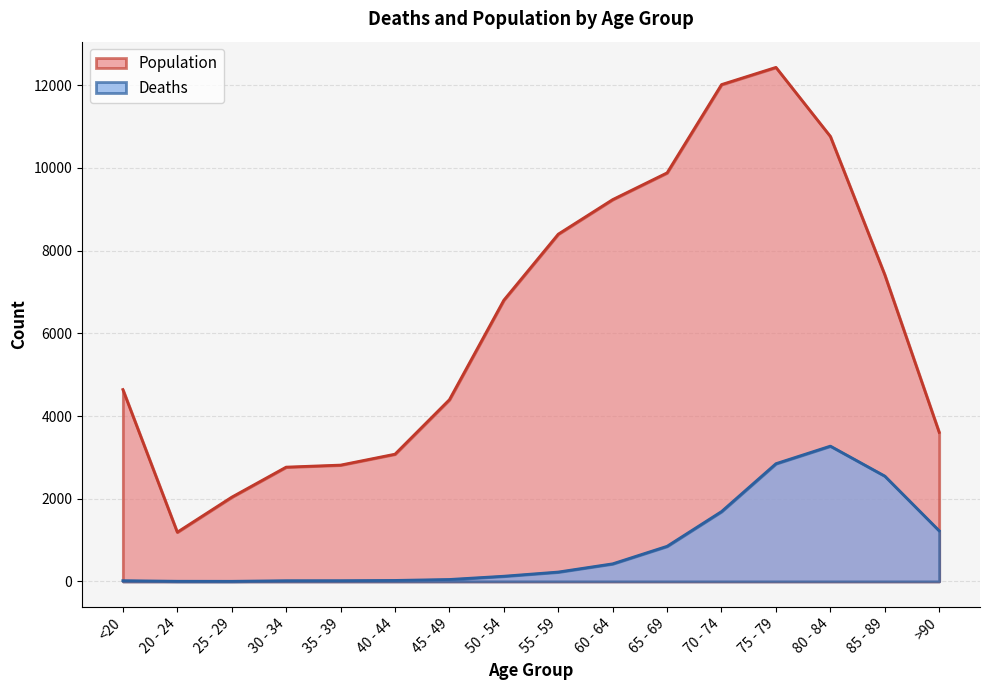

What is the minimum value shown in the chart?

3